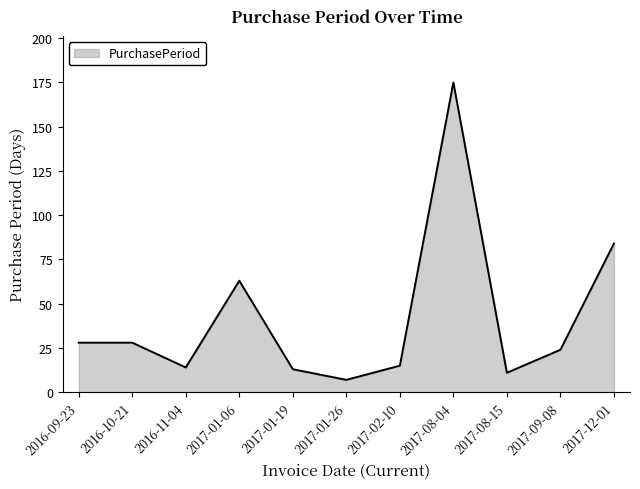

Reading right to left, transcribe all the data shown in this chart.

84	24	11	175	15	7	13	63	14	28	28